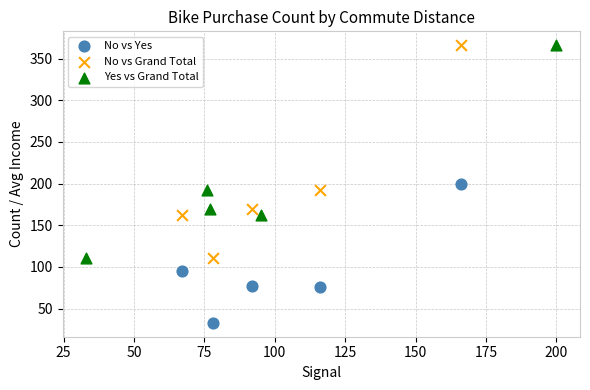

Which series reaches the minimum Y coordinate?

No vs Yes